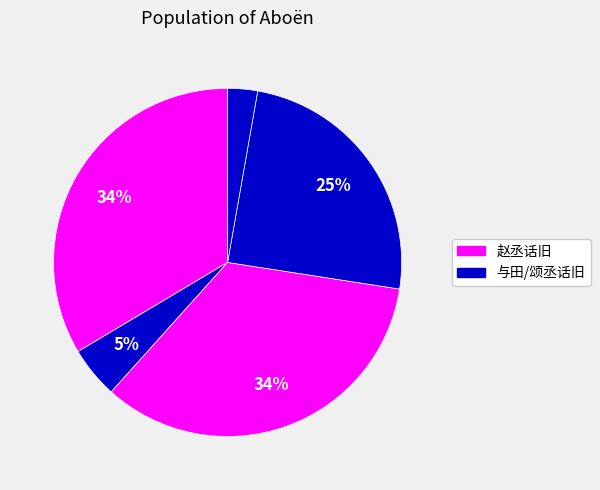

To the nearest percent, what is the difference between the largest and smallest slice percentages?

31%